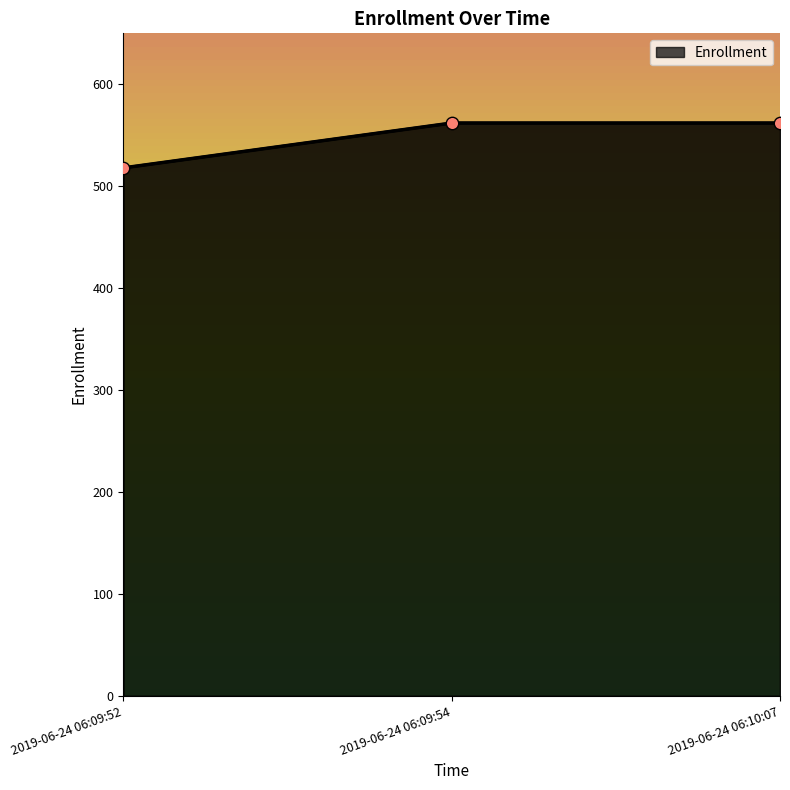

What is the change in value from 2019-06-24 06:09:52 to 2019-06-24 06:09:54?

+44